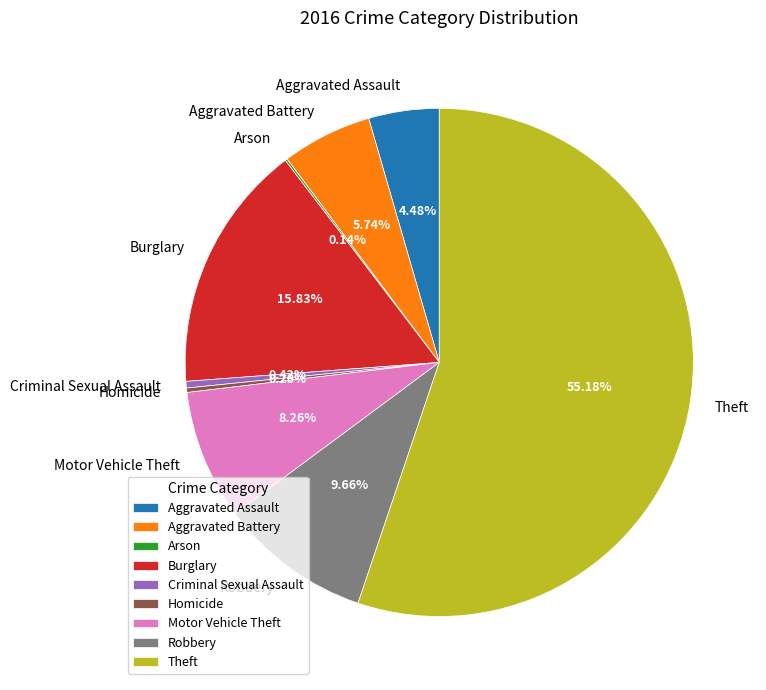

Is the sum of Burglary and Theft greater than half?

Yes